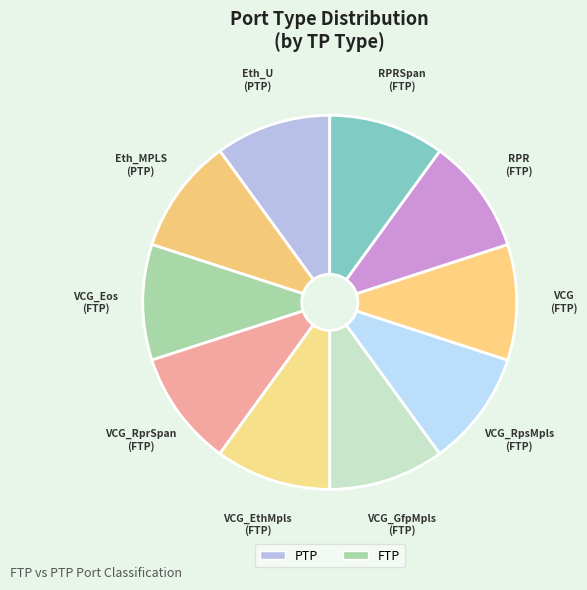

How many slices are in this pie chart?

10